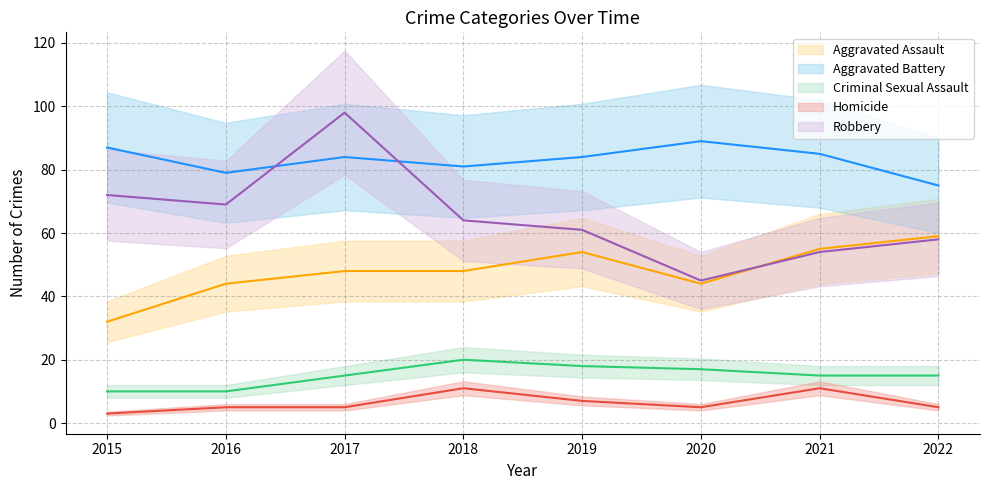

How many lines are shown in the chart?

5